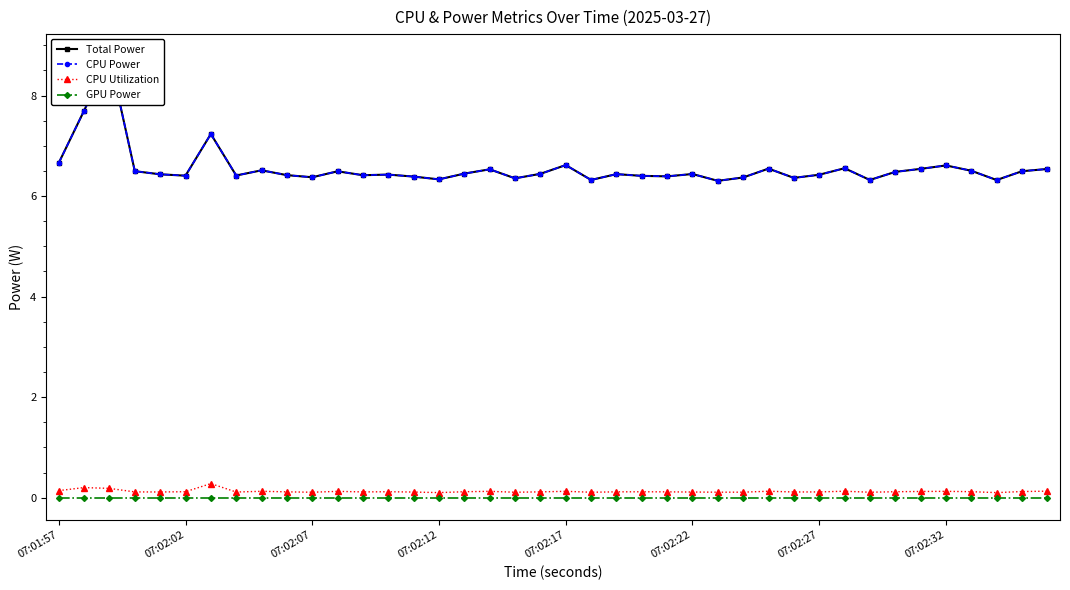

Is the value of Total Power at 32 greater than the value of CPU Utilization at 38?

Yes